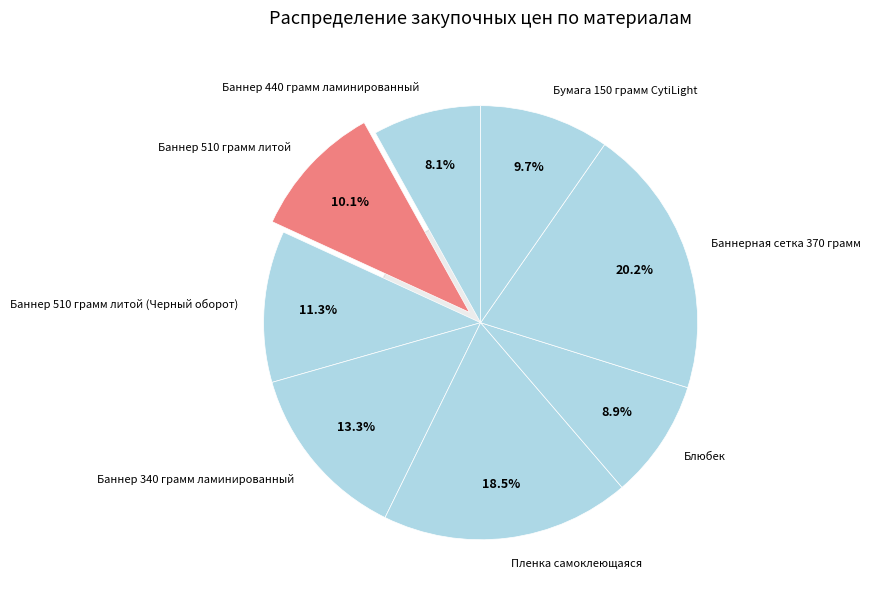

What percentage is NOT represented by Бумага 150 грамм СytiLight?

90.3%